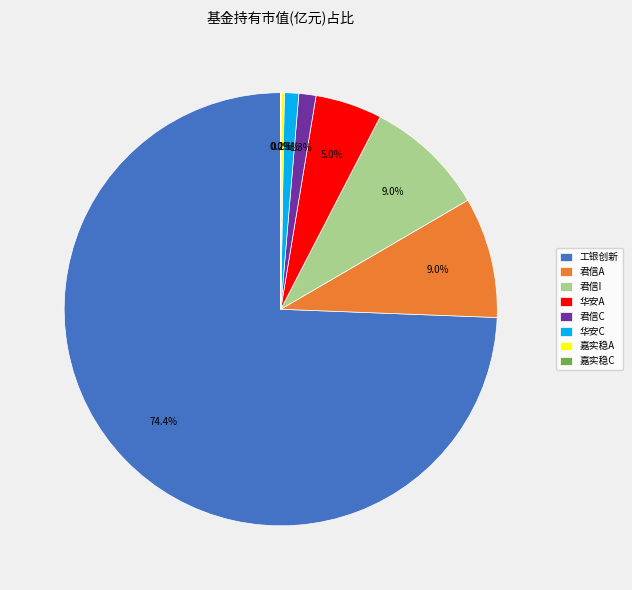

What is the largest slice in the pie chart?

工银创新